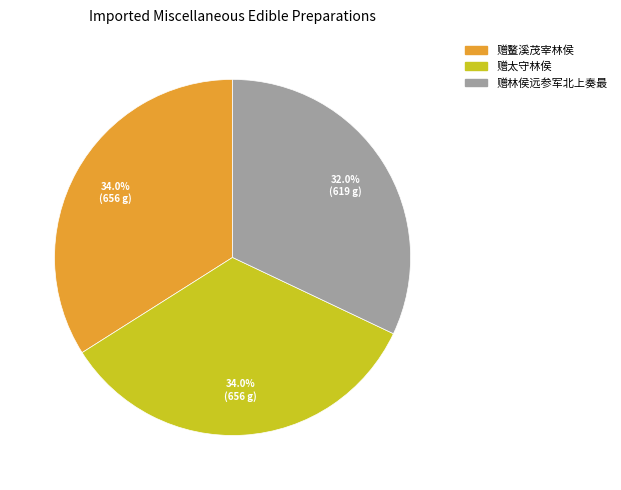

Do 赠林侯远参军北上奏最 and 赠太守林侯 together represent more than half of the pie?

Yes